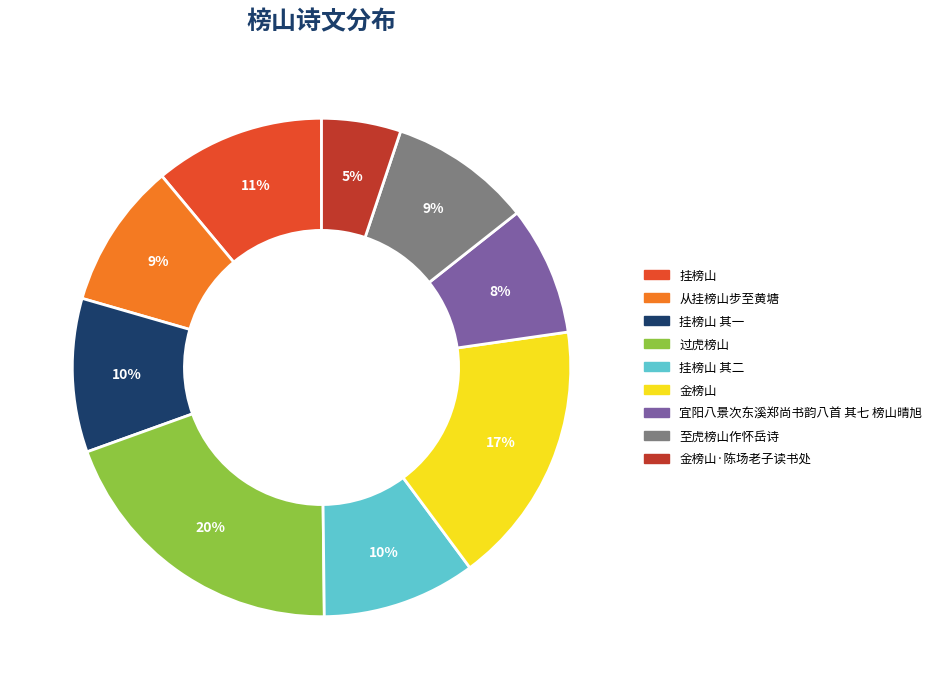

To the nearest percent, what is the average slice percentage?

11%